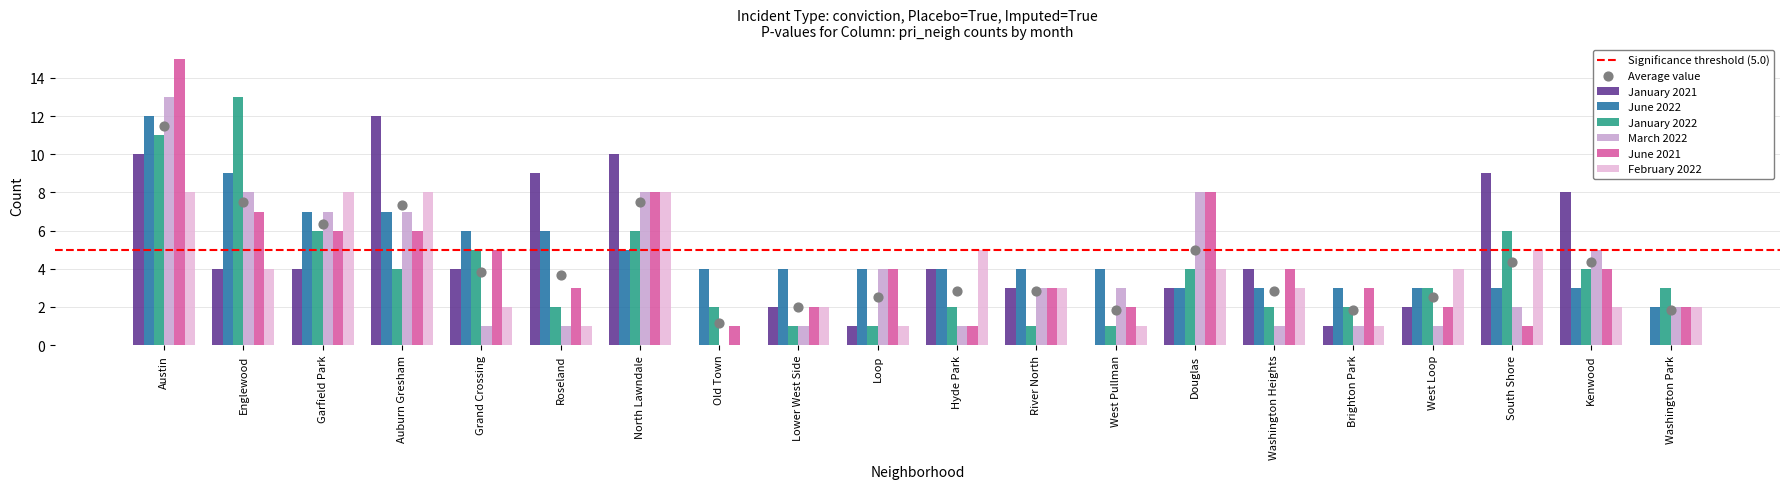

At which category is the sum across all series the highest?

Austin